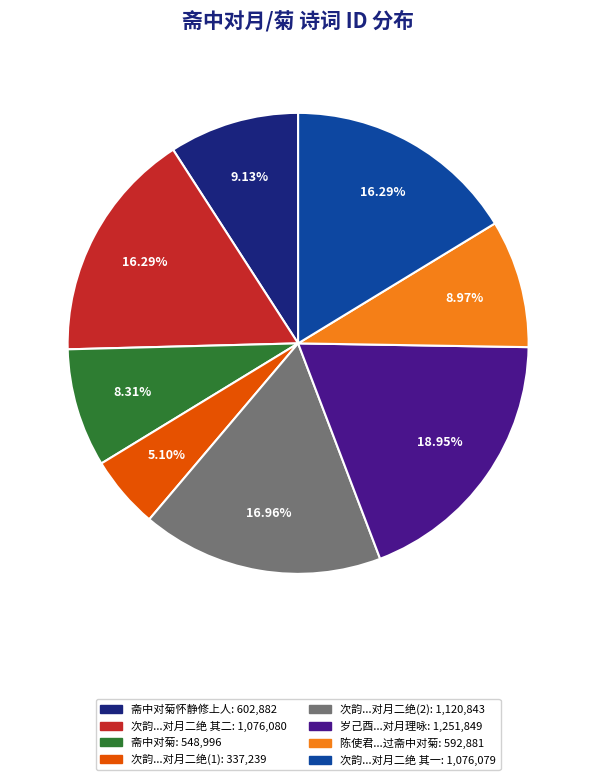

Does any single category account for the majority?

No